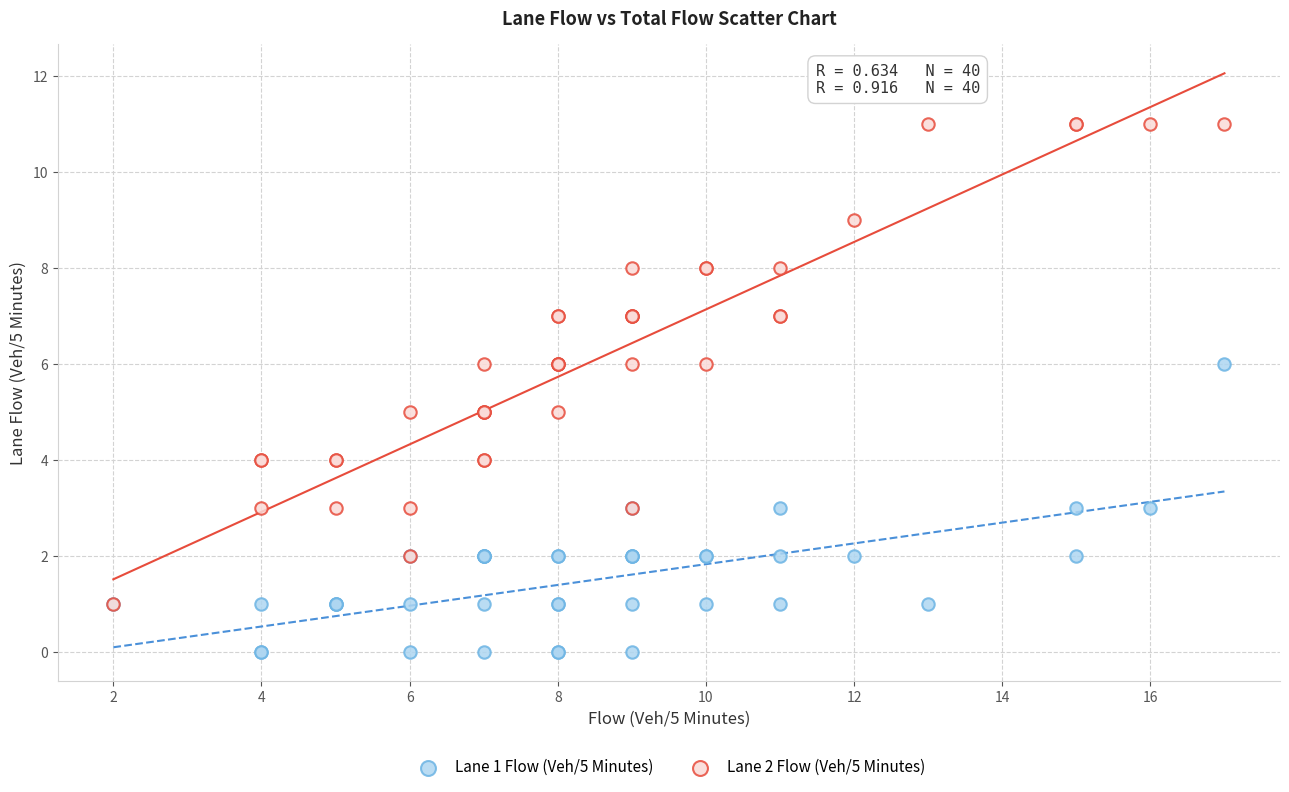

Which series contains the lowest Y value?

Lane 1 Flow (Veh/5 Minutes)